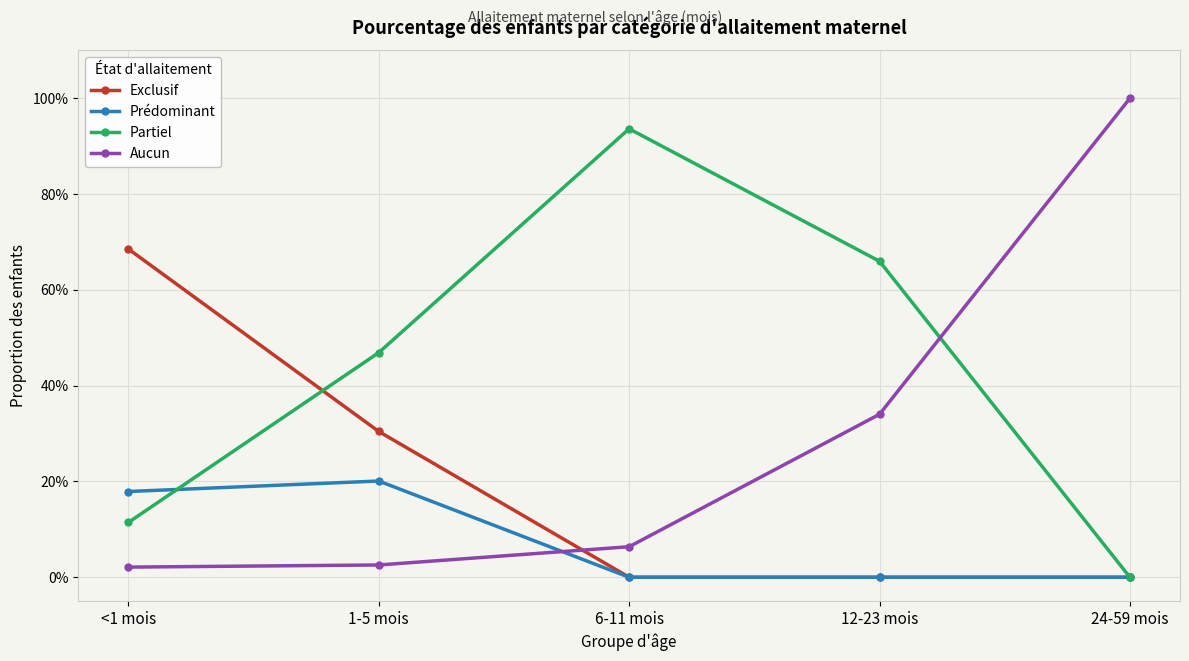

Is this an area chart (filled region under the line)?

No